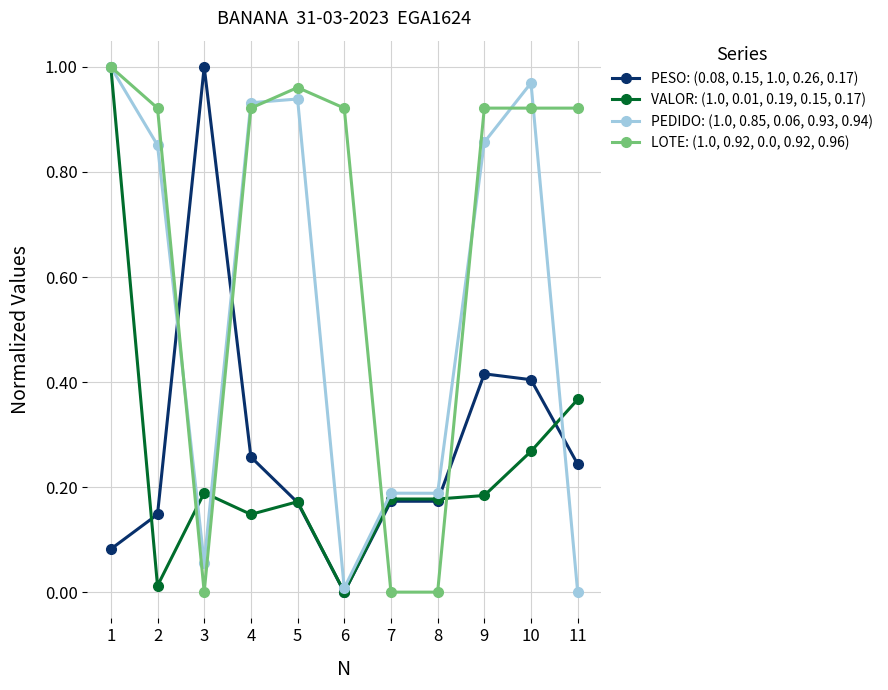

Count the number of categories in the chart.

11